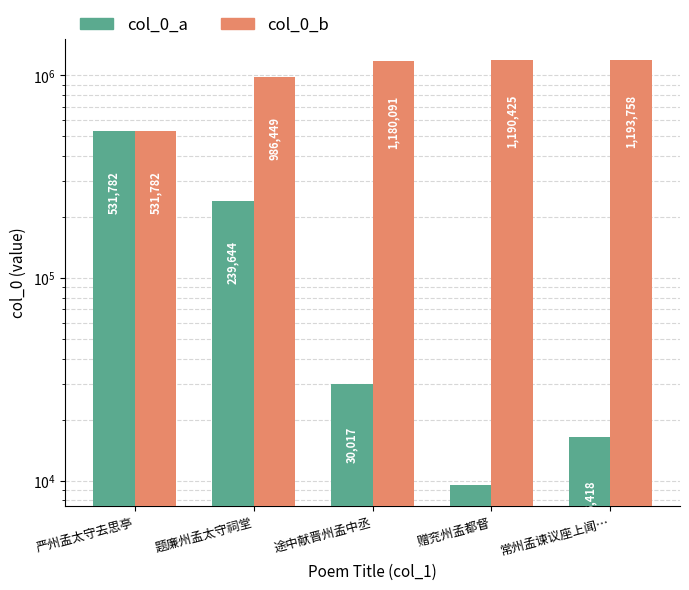

What is the smallest value displayed?

9537